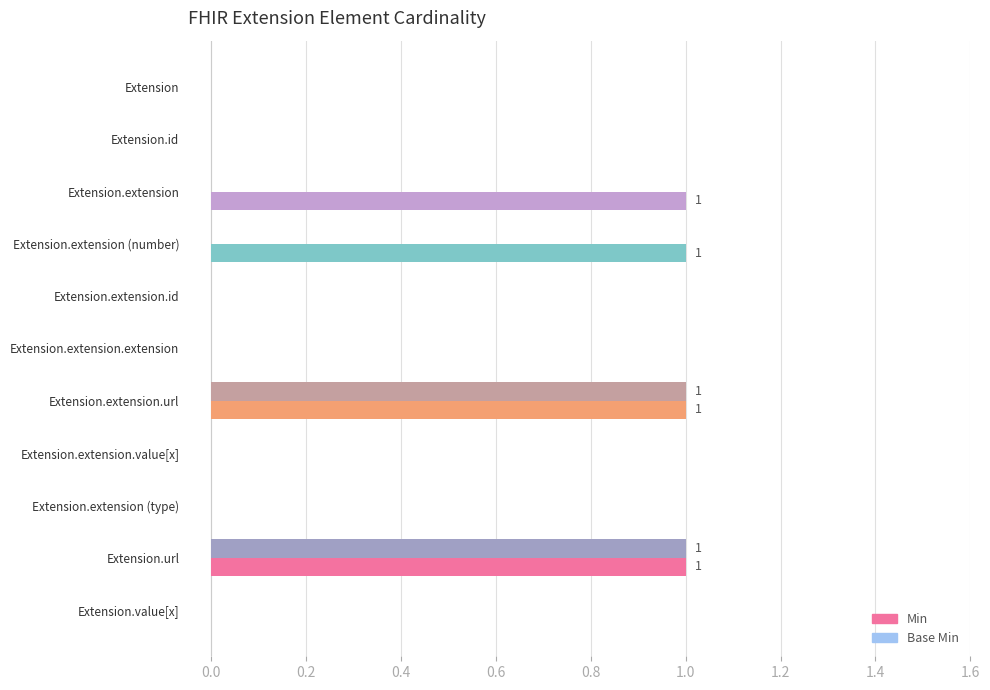

The value of Base Min at Extension.extension (number) is 0. True or false?

True